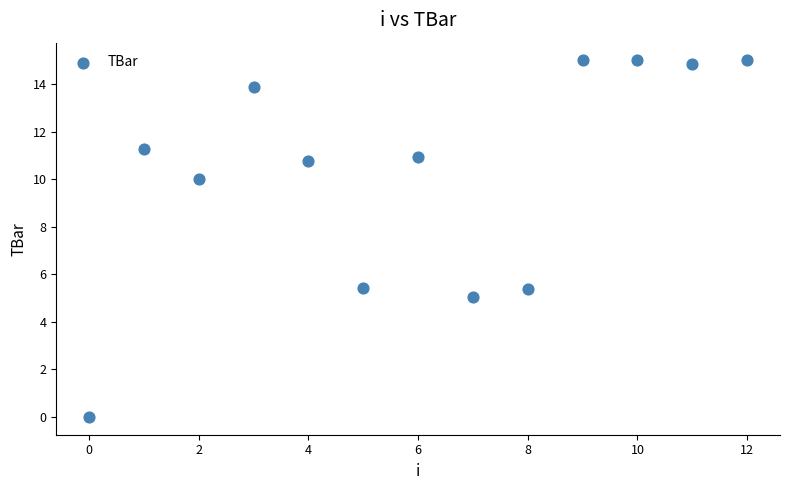

Count the number of points in this scatter plot.

13